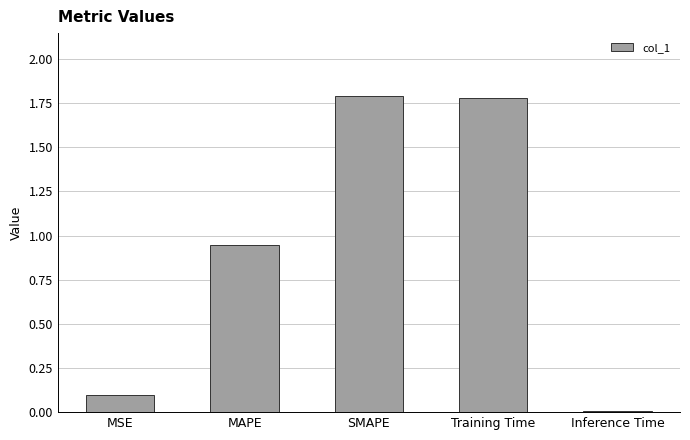

What is the sum of all values?

4.6